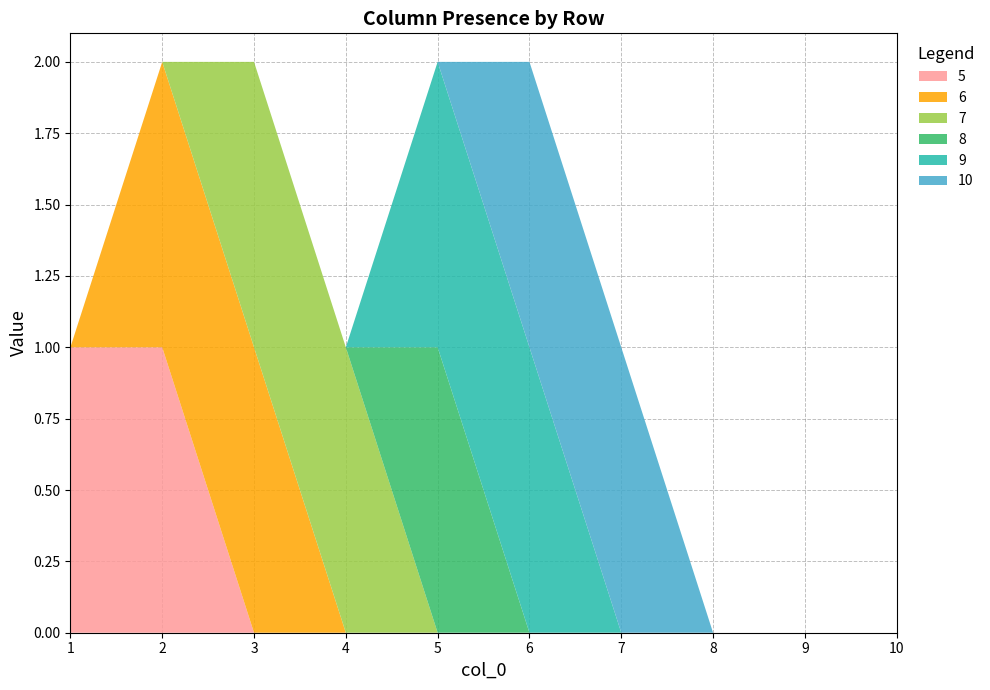

Reading right to left, extract all data points from this chart.

5: 0	0	0	0	0	0	0	0	1	1
6: 0	0	0	0	0	0	0	1	1	0
7: 0	0	0	0	0	0	1	1	0	0
8: 0	0	0	0	0	1	0	0	0	0
9: 0	0	0	0	1	1	0	0	0	0
10: 0	0	0	1	1	0	0	0	0	0